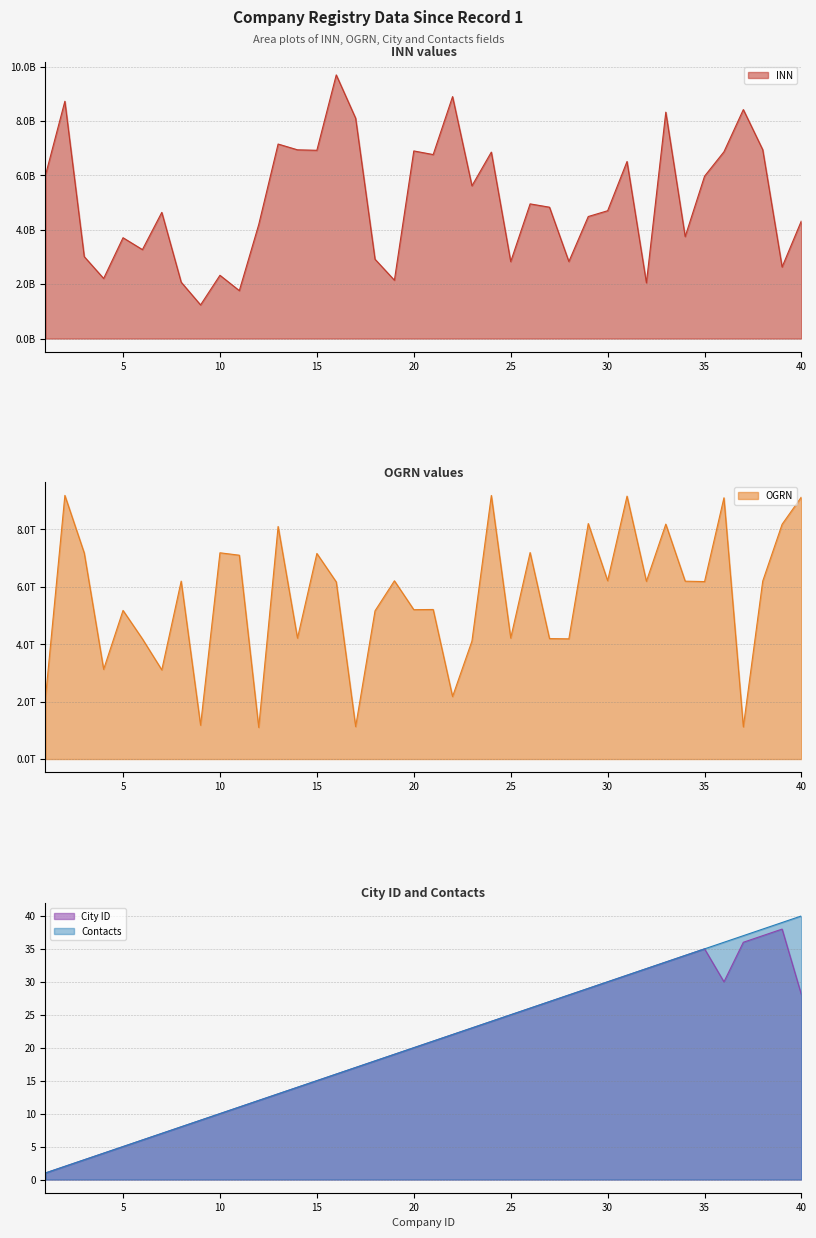

How many interior local valleys does the city series have?

1